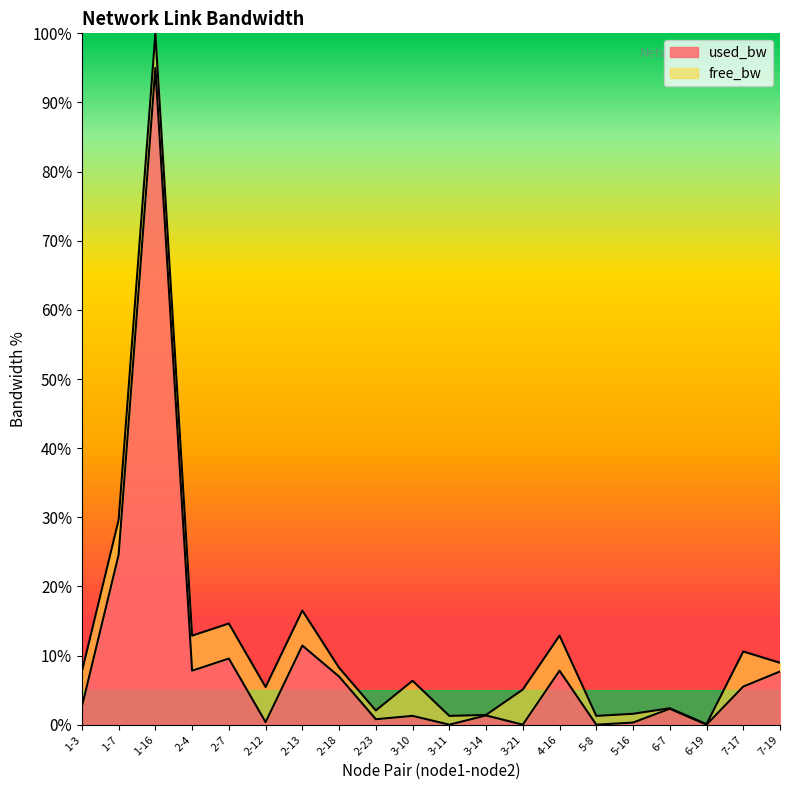

Where is the data nearest to the value 47?

1-7